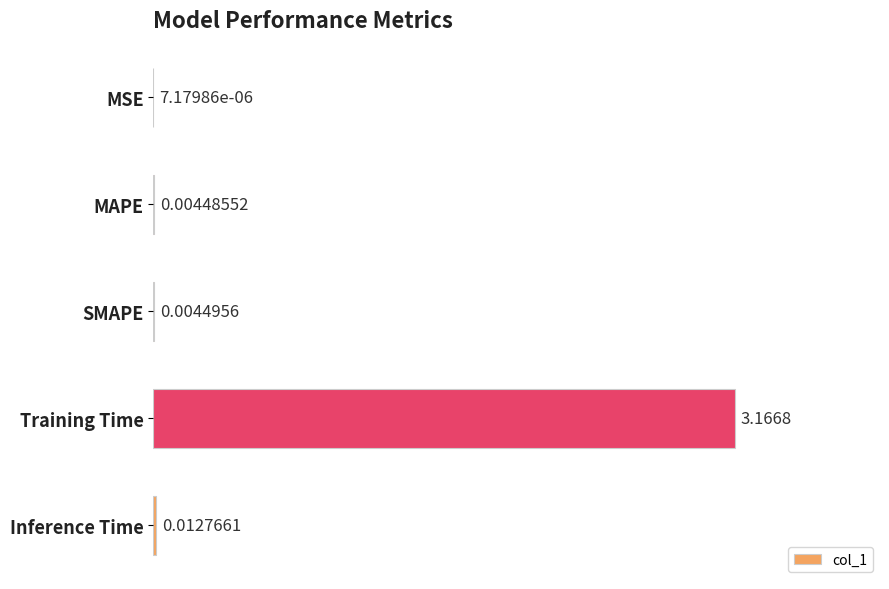

Are the bars horizontal?

Yes